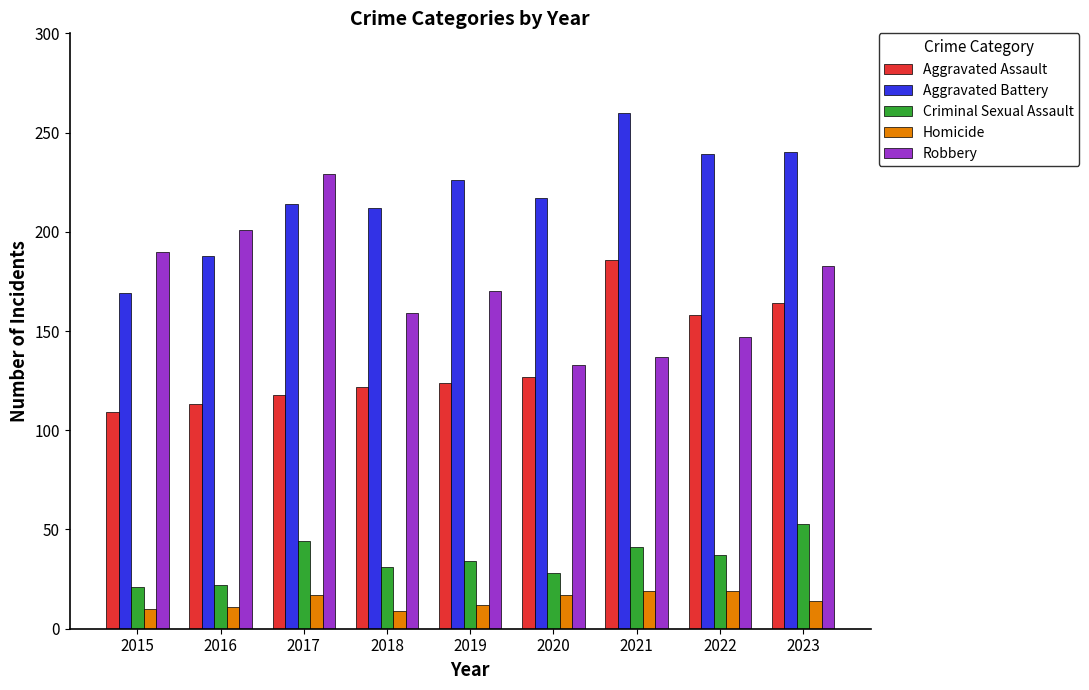

What is the maximum value shown in the chart?

260